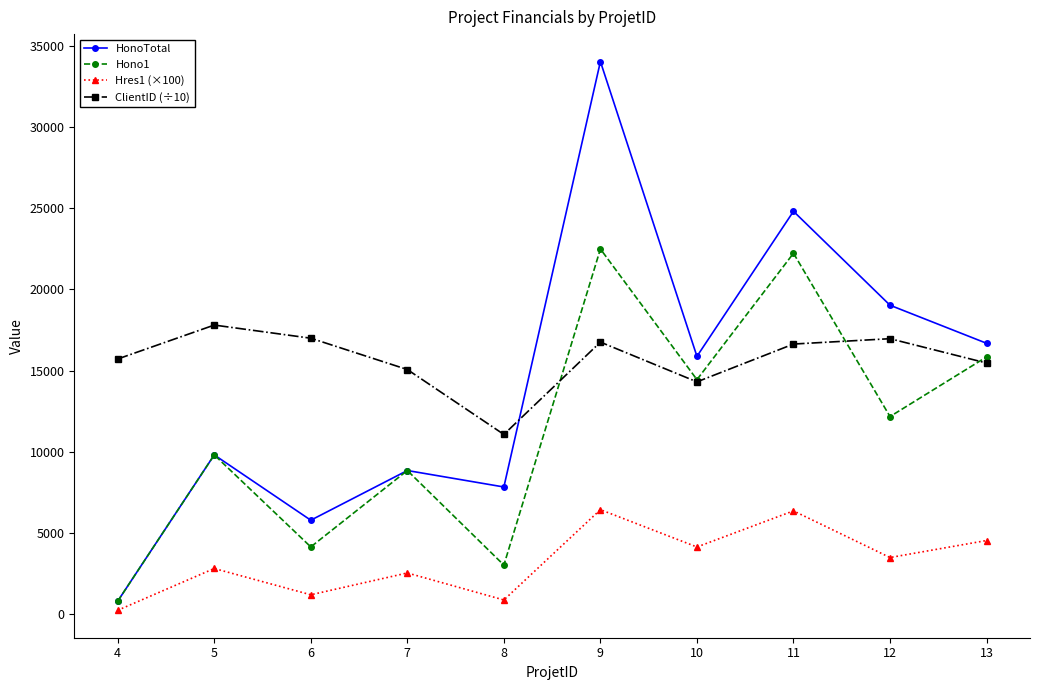

At how many categories does at least one series exceed 19609?

2